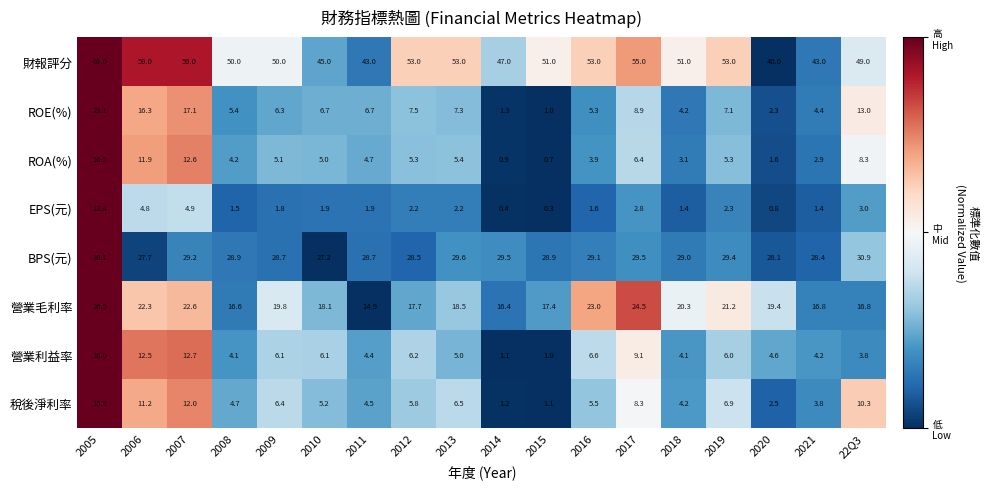

At how many categories does at least one series exceed 10?

18